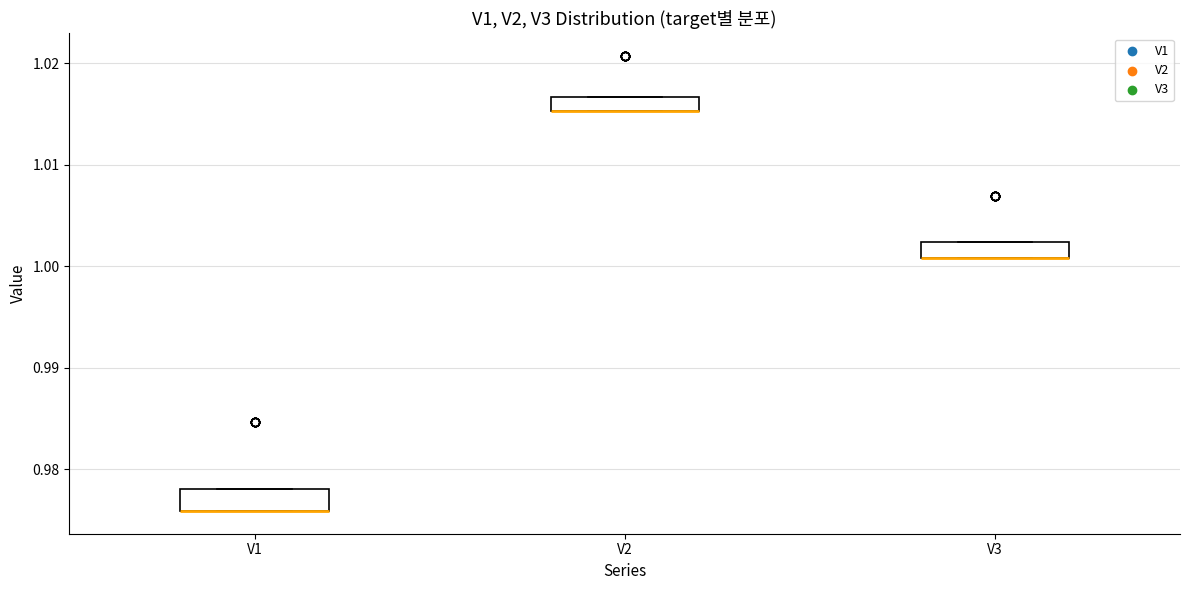

Where is the lower edge of the box for V3 on the y-axis? The values are not printed on the chart, so give them approximately, as read against the axis.

1.001